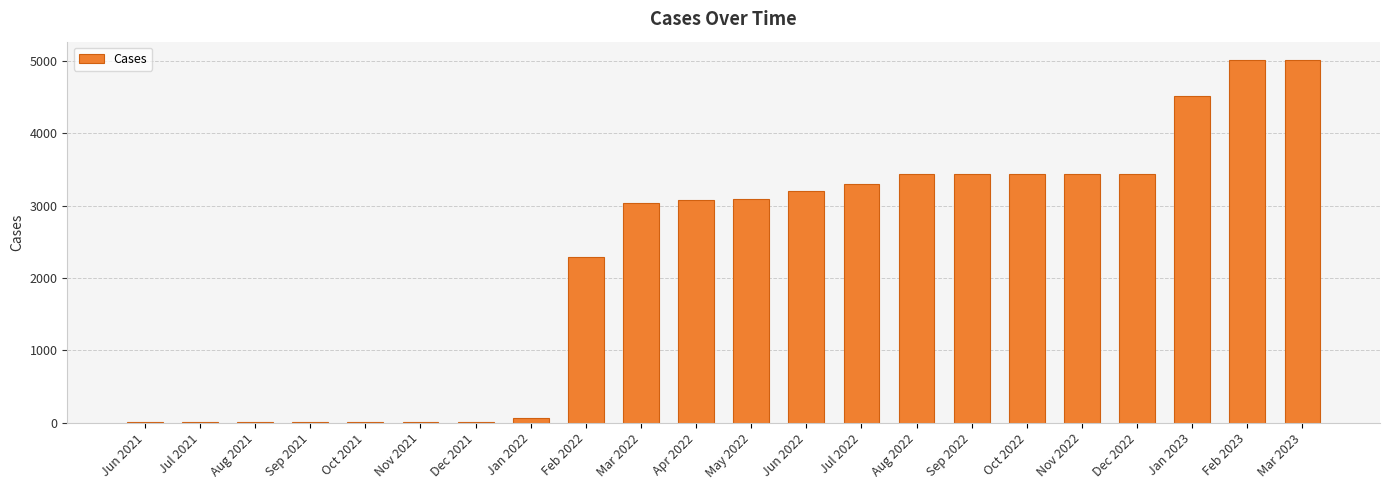

What is the sum of all values?

49736